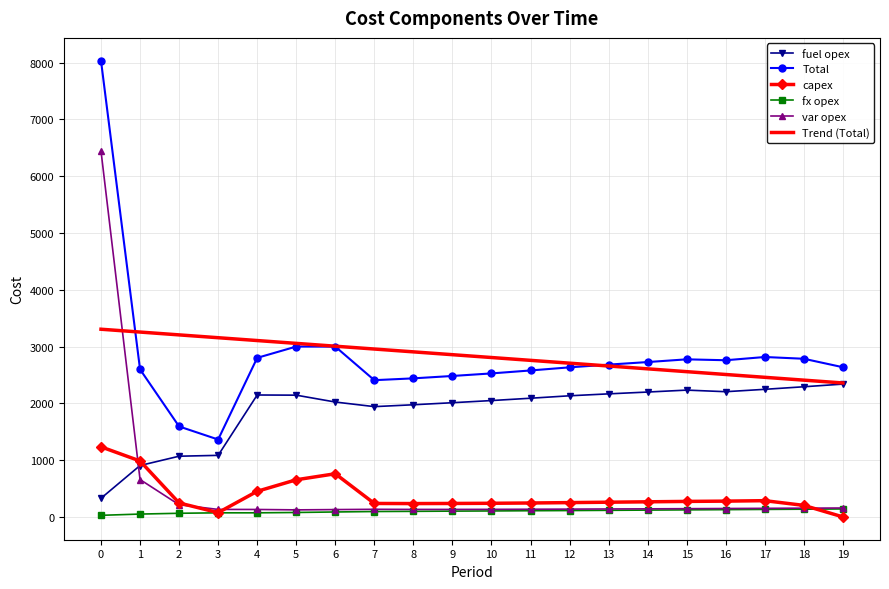

What is the average value of the var opex series?

483.6